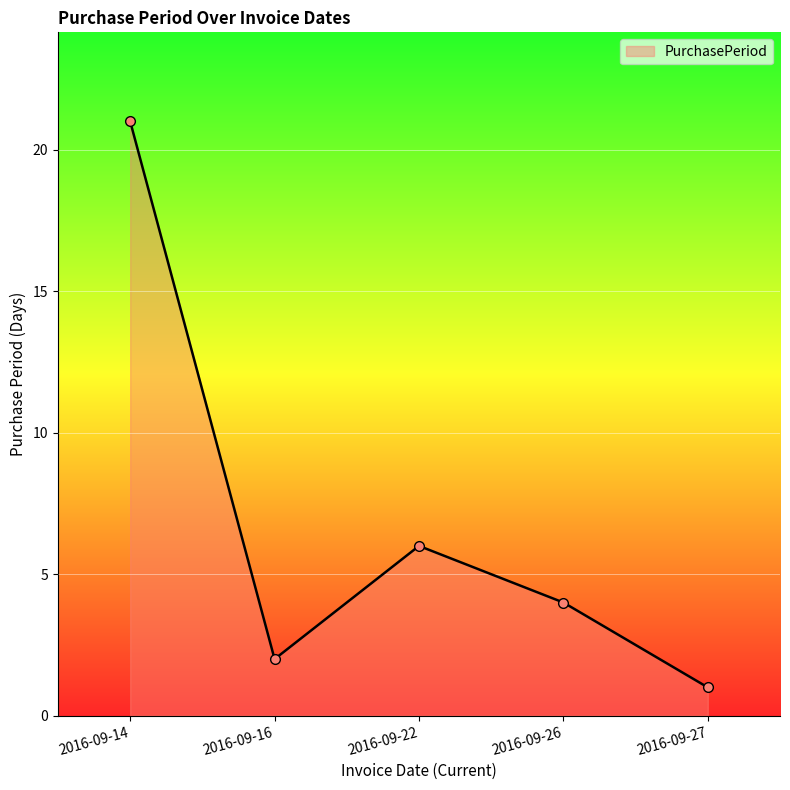

Rank the categories by value from lowest to highest.

2016-09-27, 2016-09-16, 2016-09-26, 2016-09-22, 2016-09-14